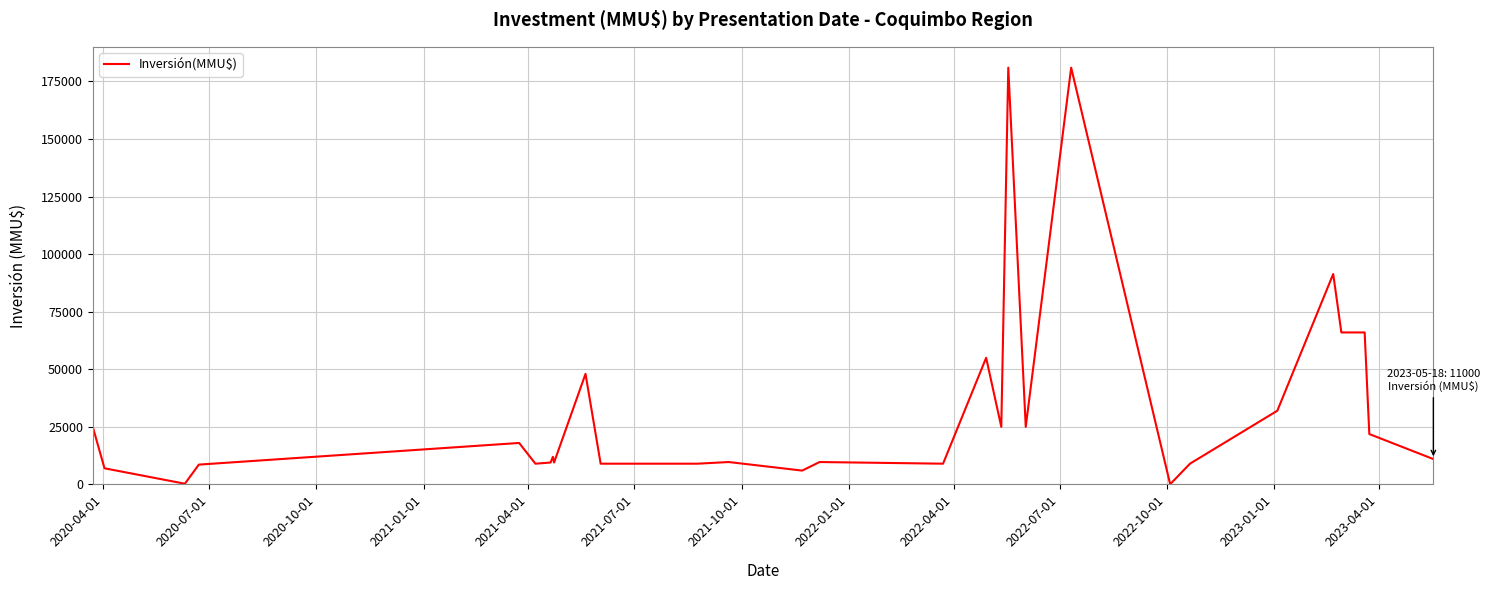

How many lines are shown in the chart?

1